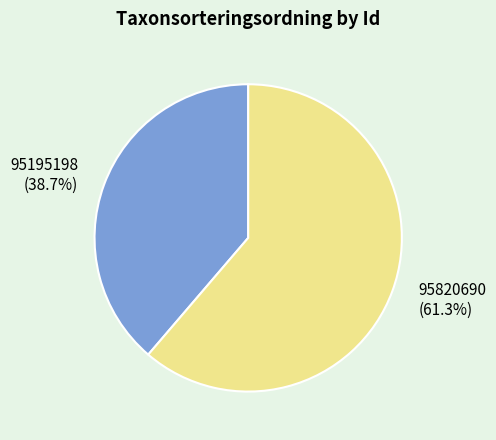

To the nearest percent, what portion does 95195198 represent?

39%